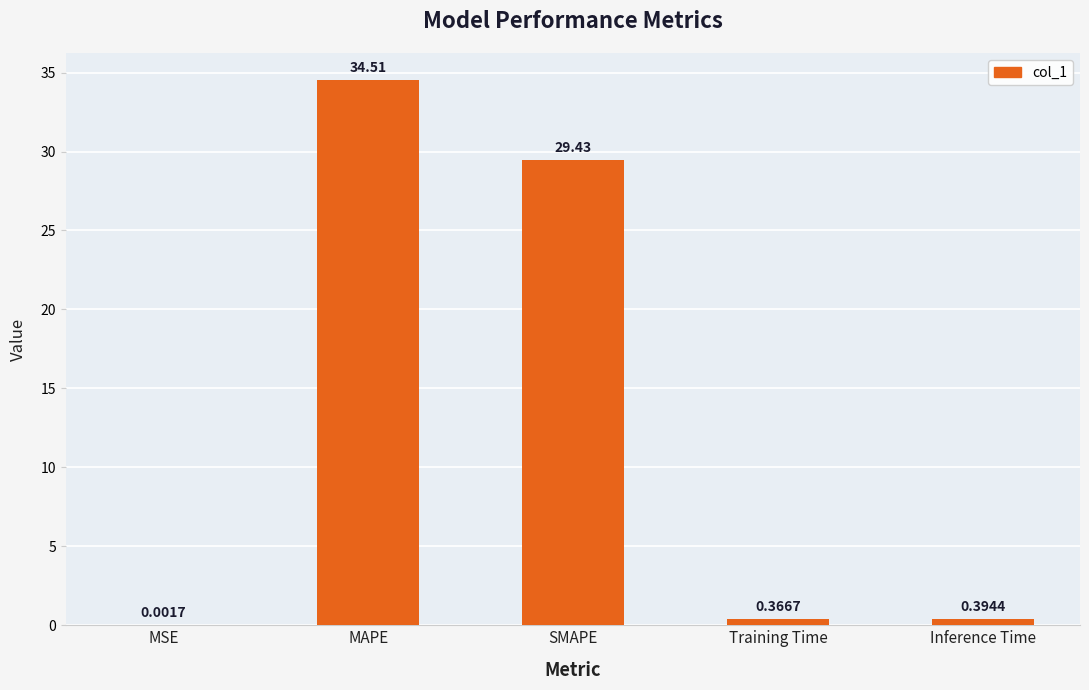

Approximately how many times larger is the value at SMAPE compared to MAPE?

0.9